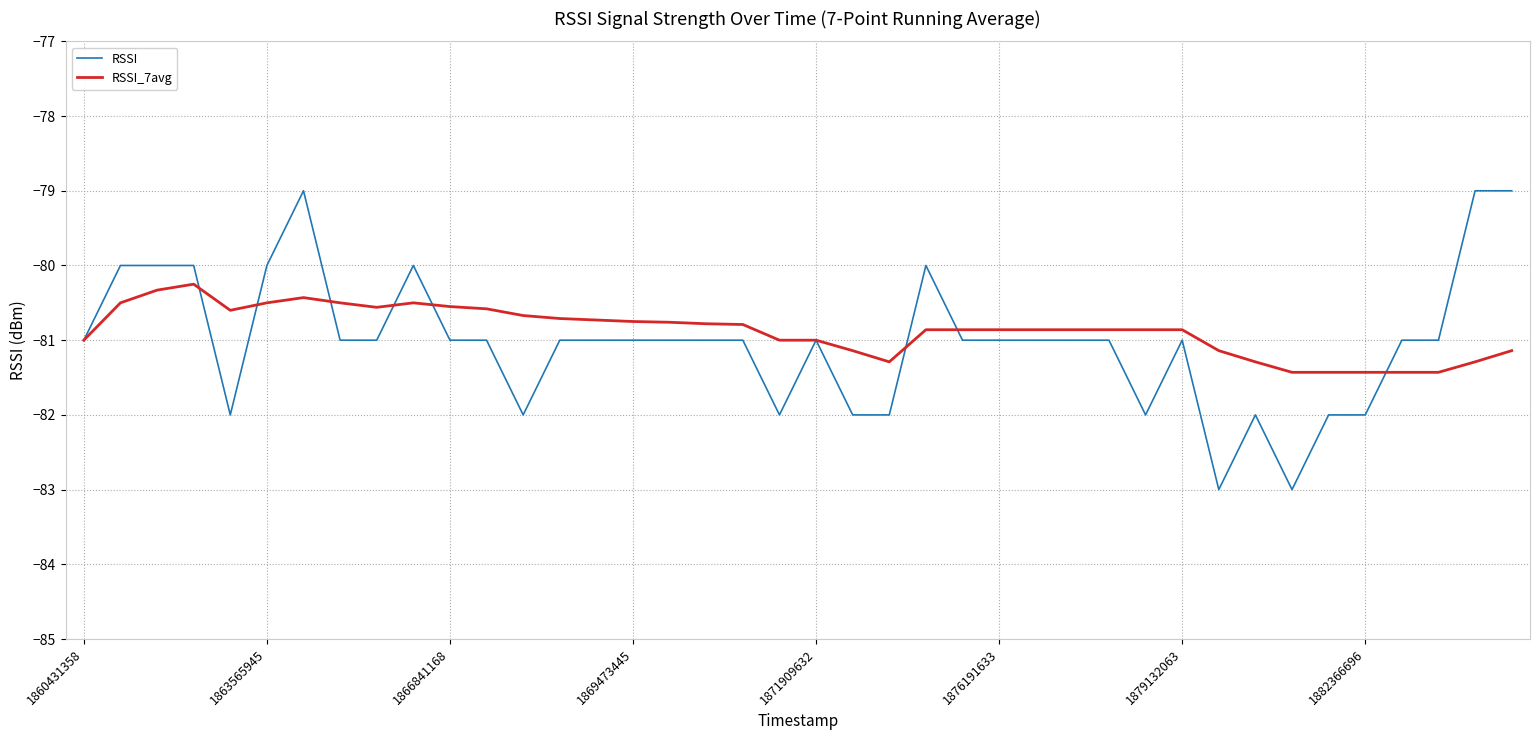

Rank the series by their maximum value, from highest to lowest.

RSSI, RSSI_7avg